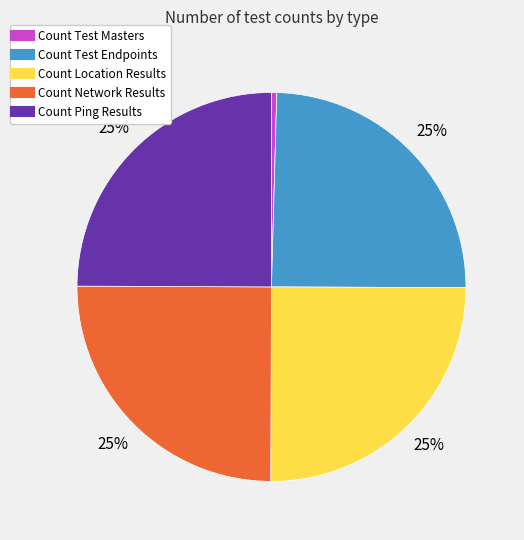

The Count Test Endpoints slice represents 17% of the pie. True or false?

False